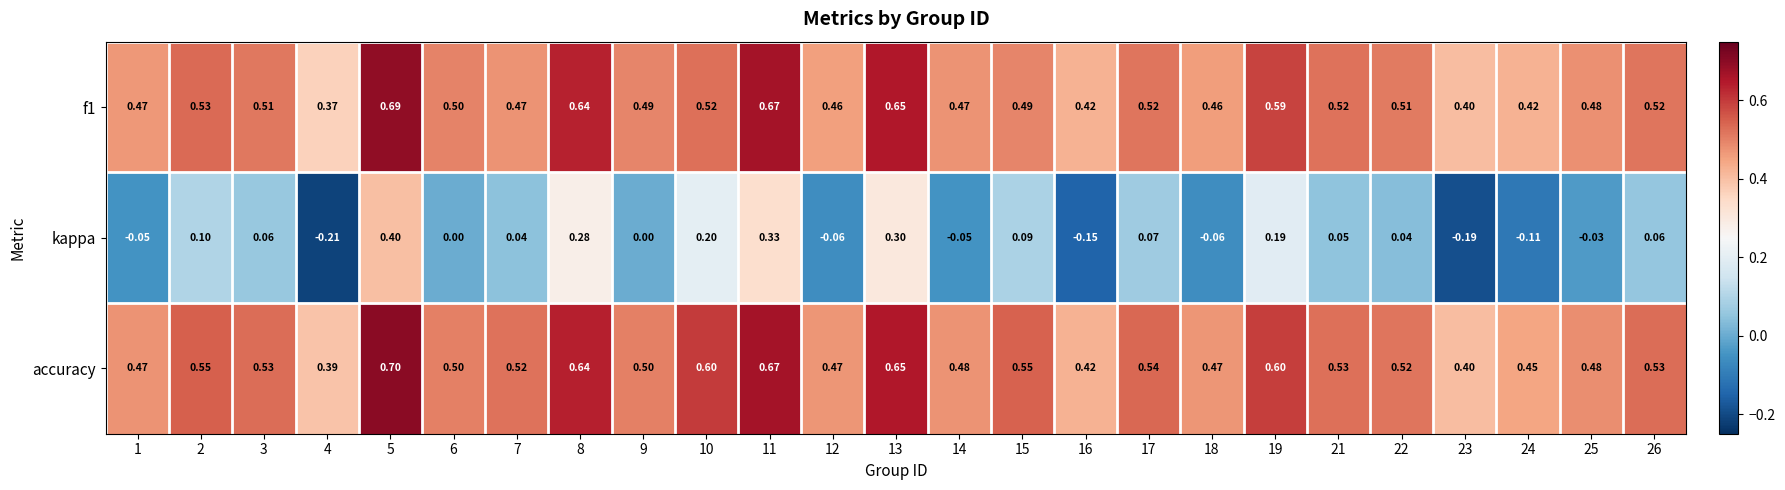

Rank the series at 9 from lowest to highest value.

kappa, f1, accuracy